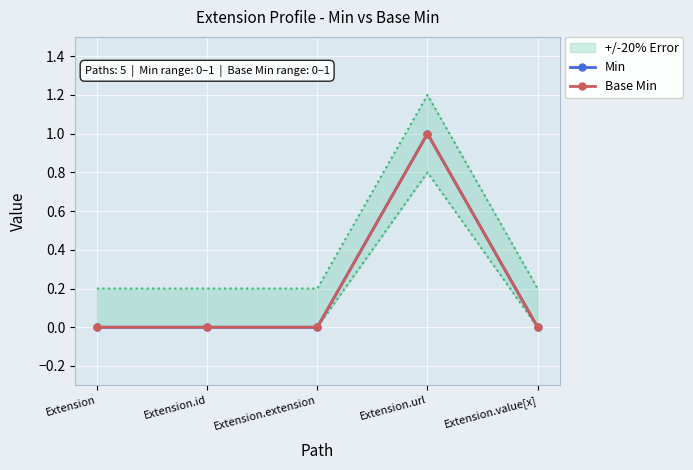

Is the value of Min at Extension.extension greater than the value of Base Min at Extension.id?

No